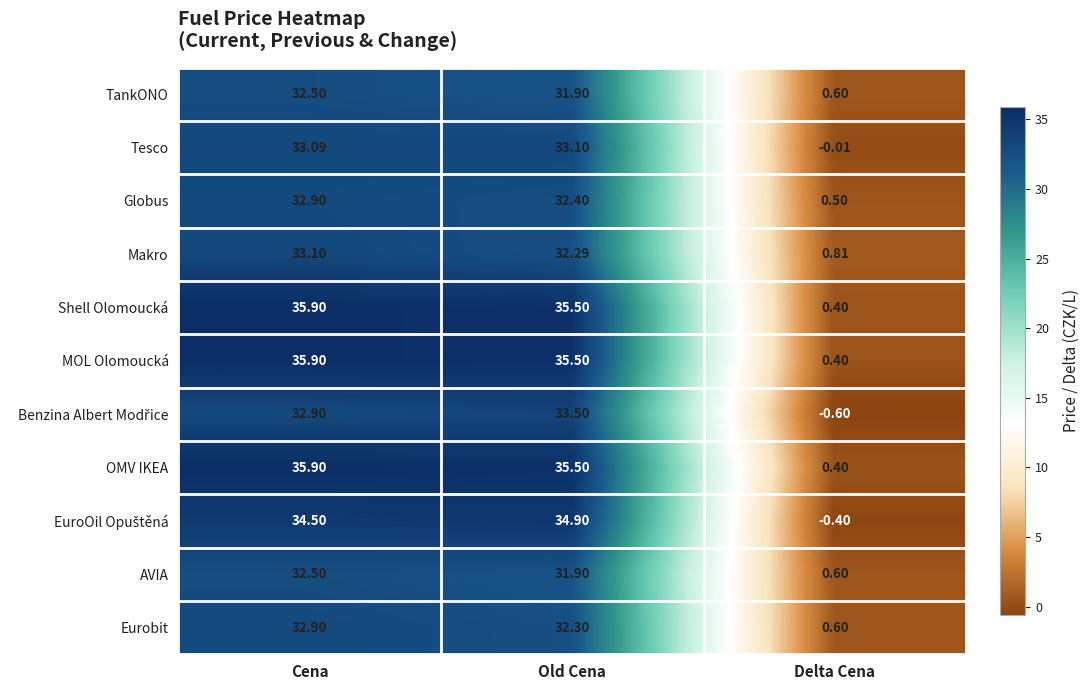

How many data points in Eurobit are less than 32?

1